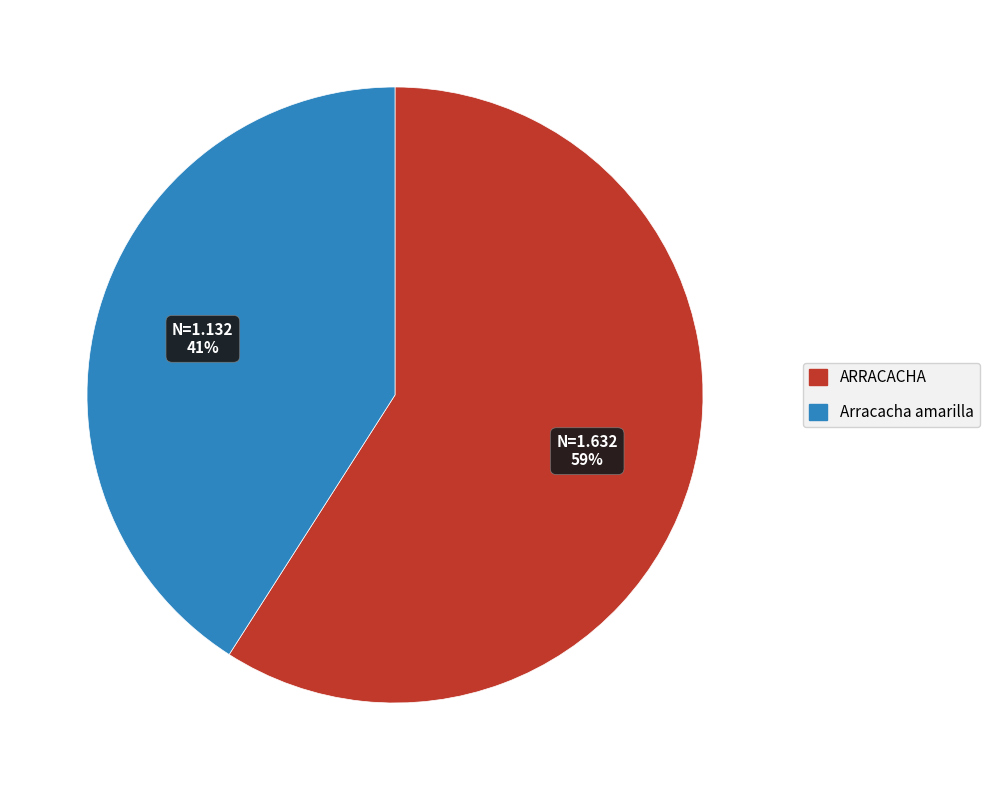

True or false: ARRACACHA accounts for 59% of the total.

True